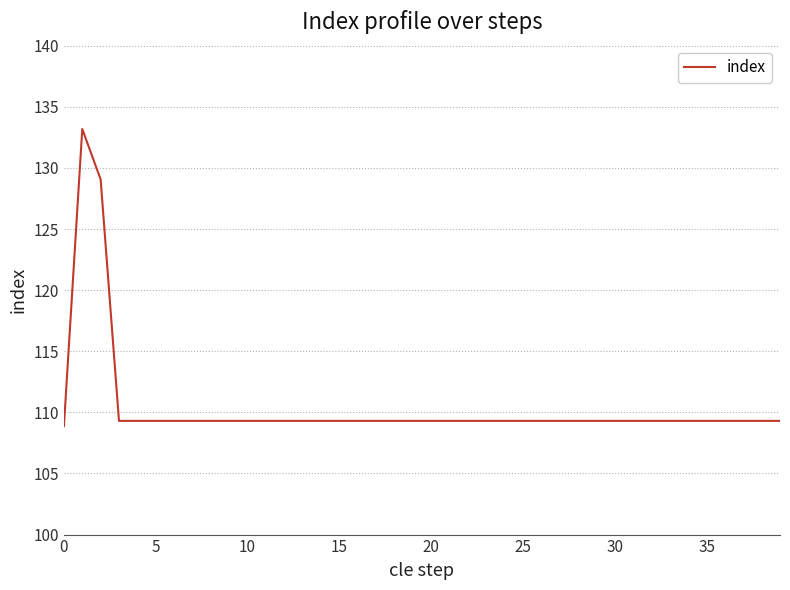

What is the maximum value shown in the chart?

133.2